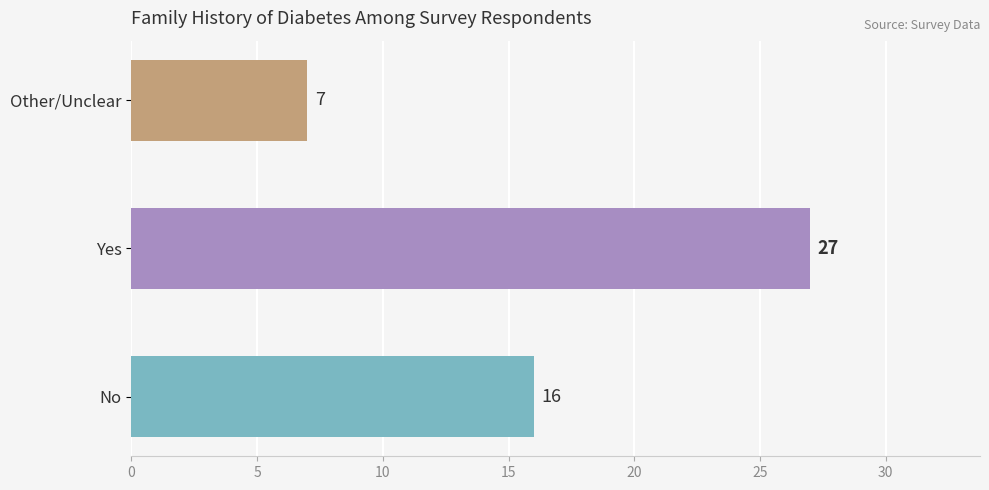

True or false: the data shows 17 at Yes.

False